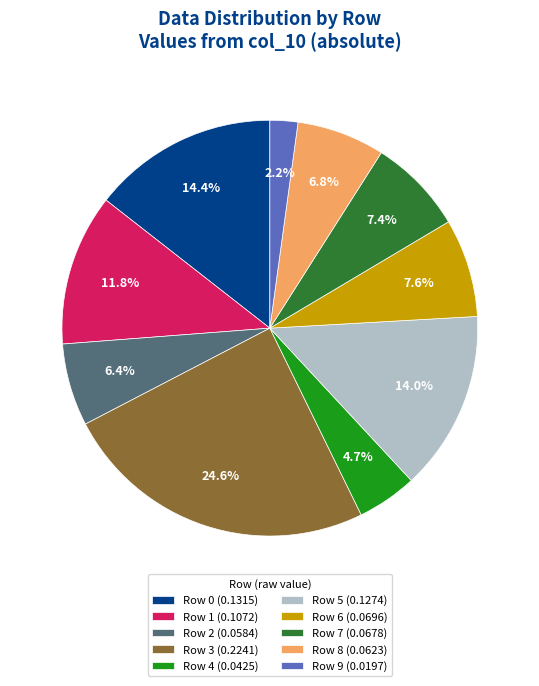

Is it true that Row 2 is 6% of the pie?

True